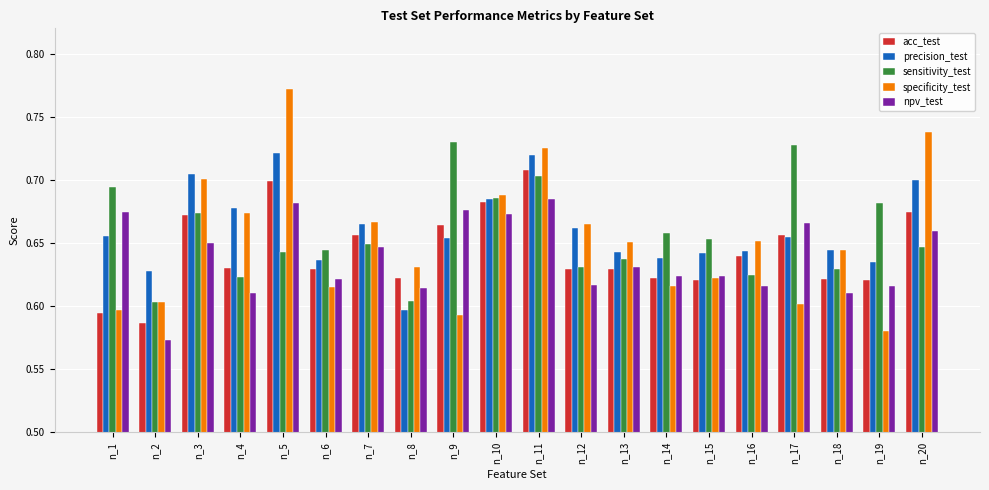

At n_9, list the series in order from smallest to largest.

specificity_test, precision_test, acc_test, npv_test, sensitivity_test